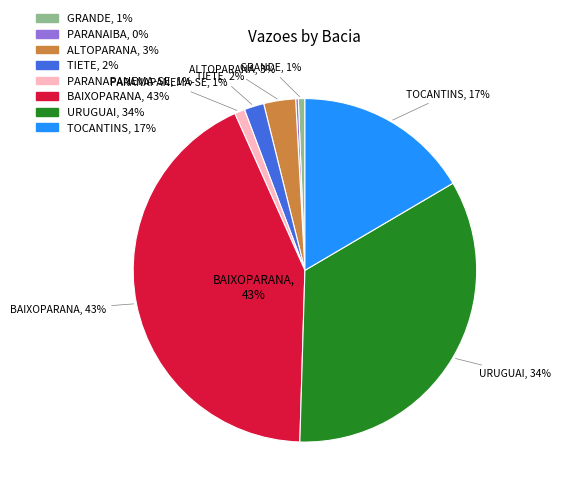

Is it true that PARANAPANEMA-SE is 1% of the pie?

True